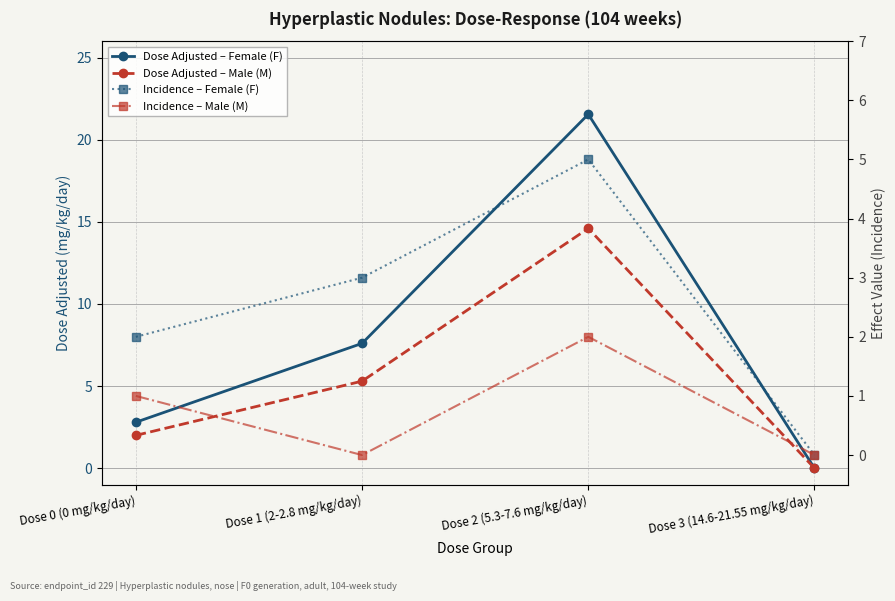

What is the greatest value displayed?

21.6